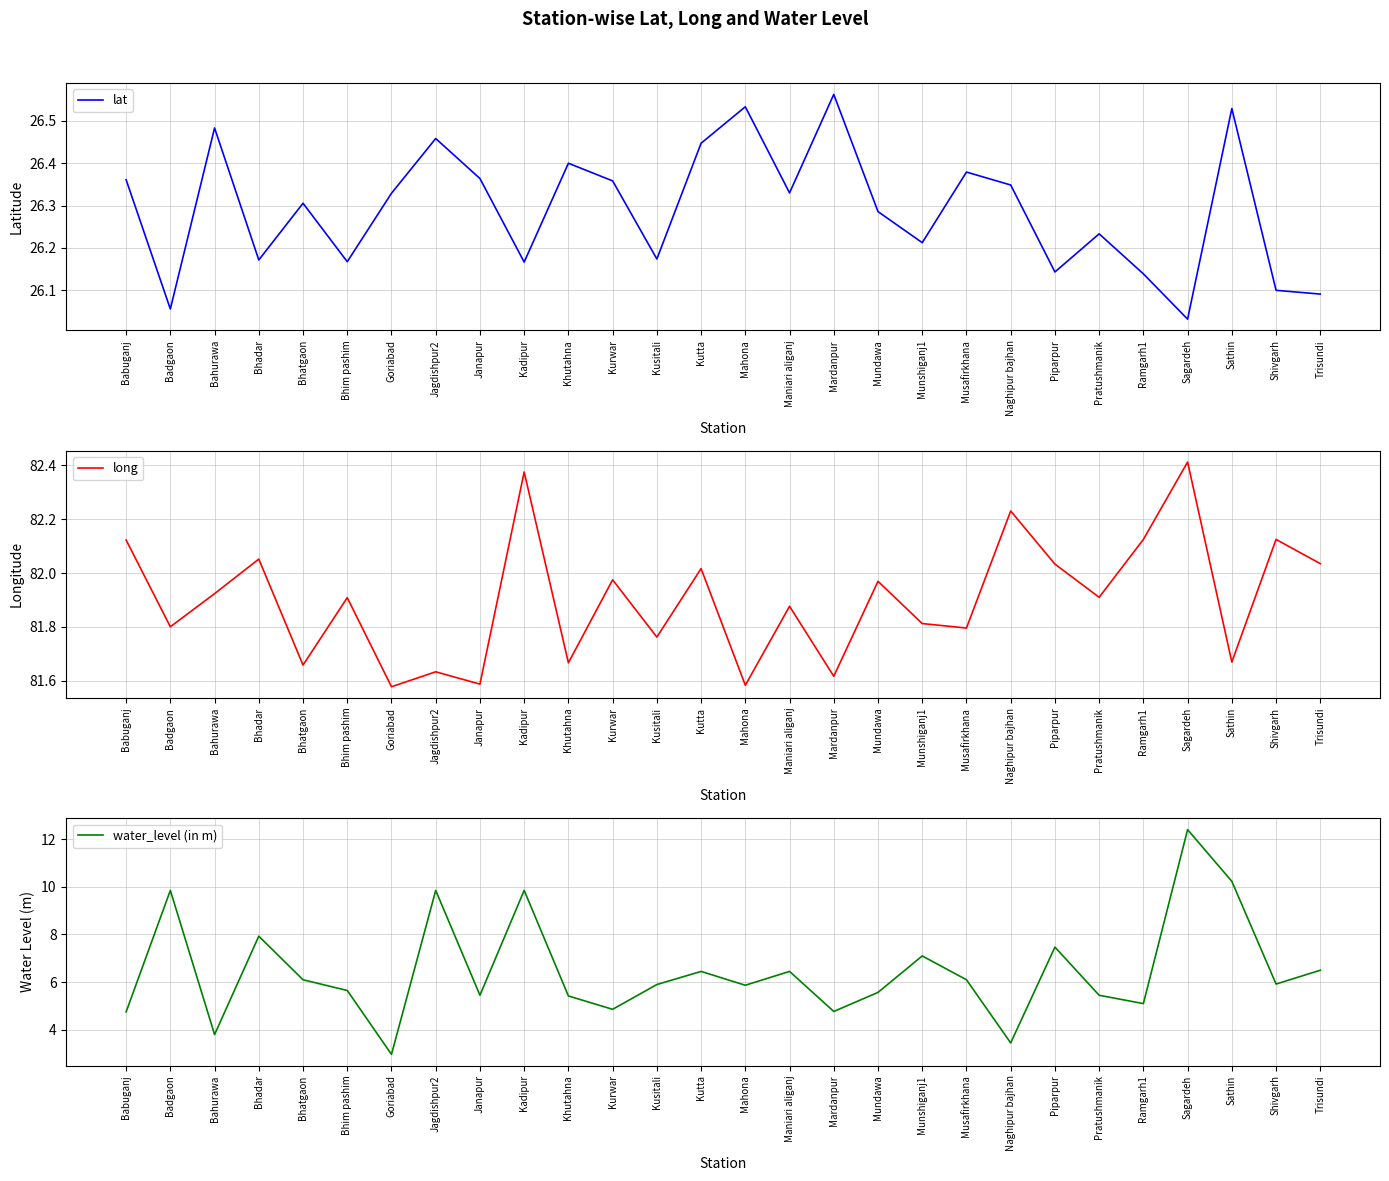

At which category is the sum across all series the highest?

Sagardeh